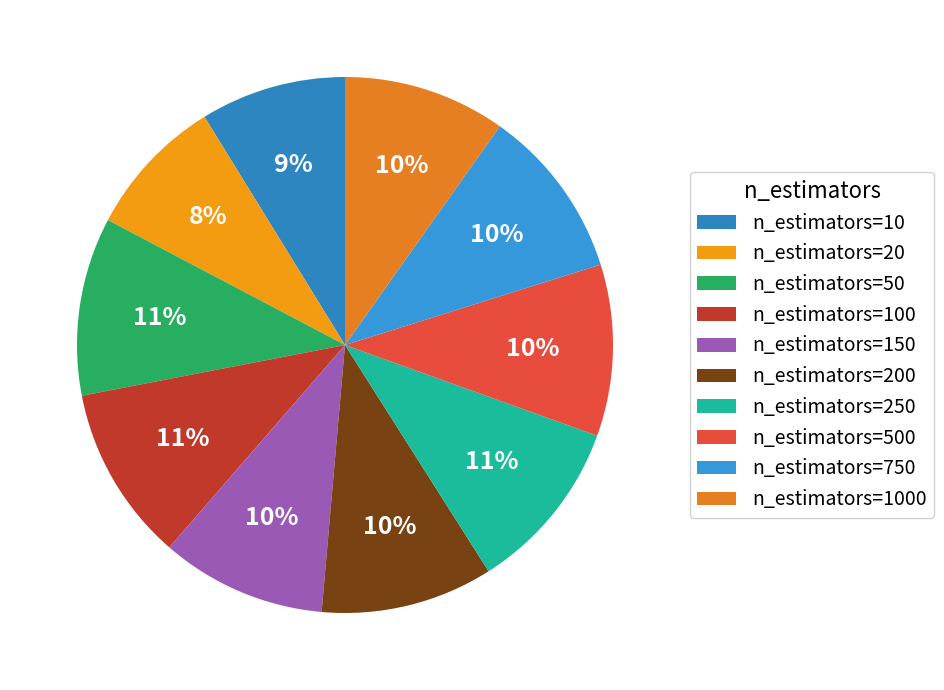

Is n_estimators=150 the majority of the pie?

No